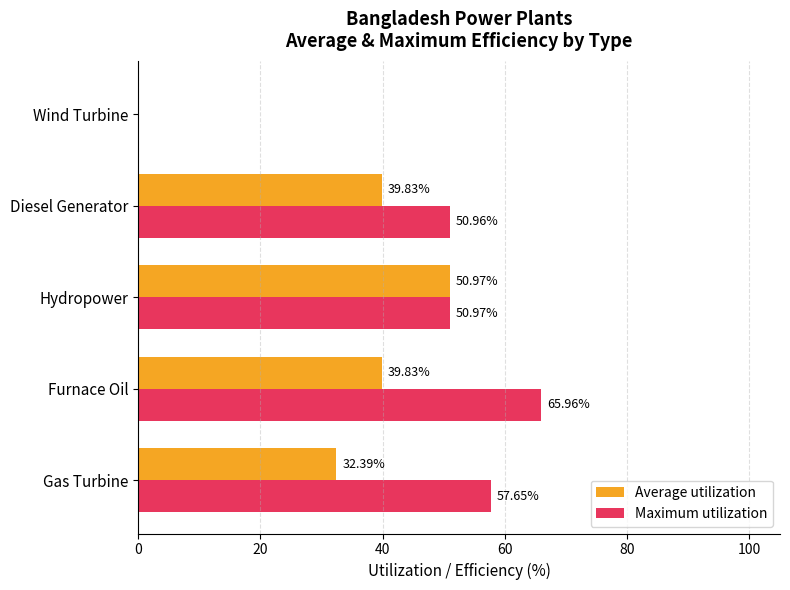

Which series changed the most between Furnace Oil and Hydropower?

Maximum utilization